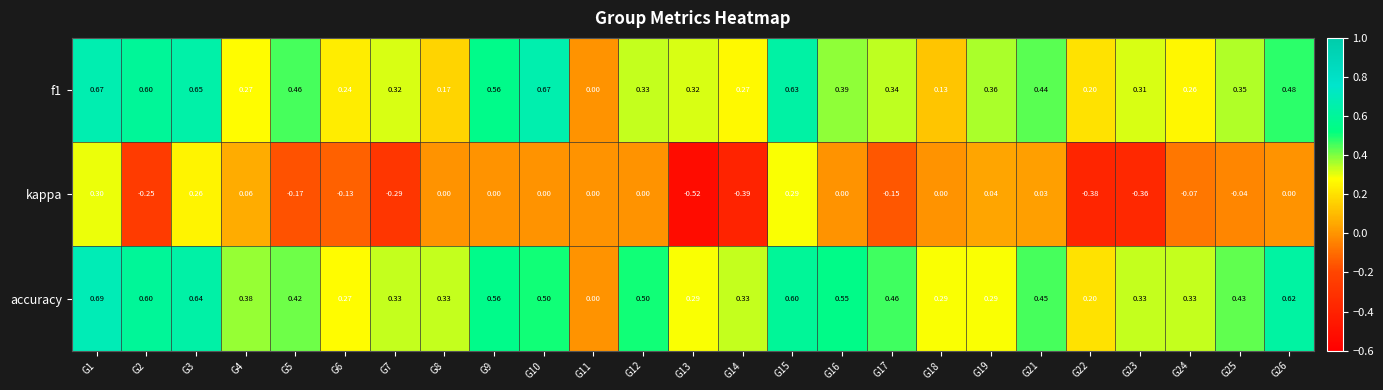

How many data points does each series have?

25